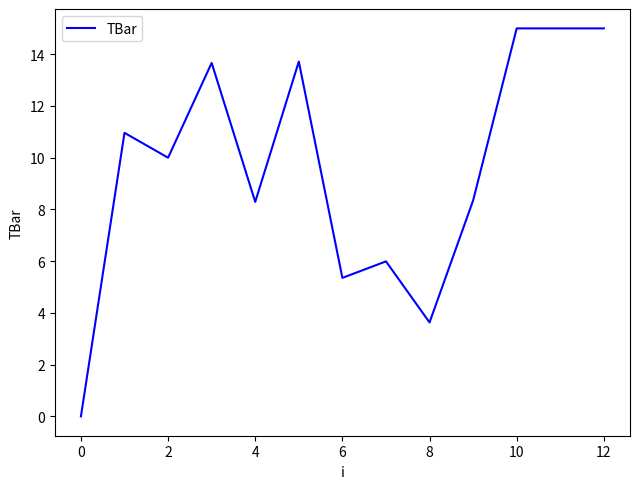

What is the difference between the maximum and minimum values?

15.0